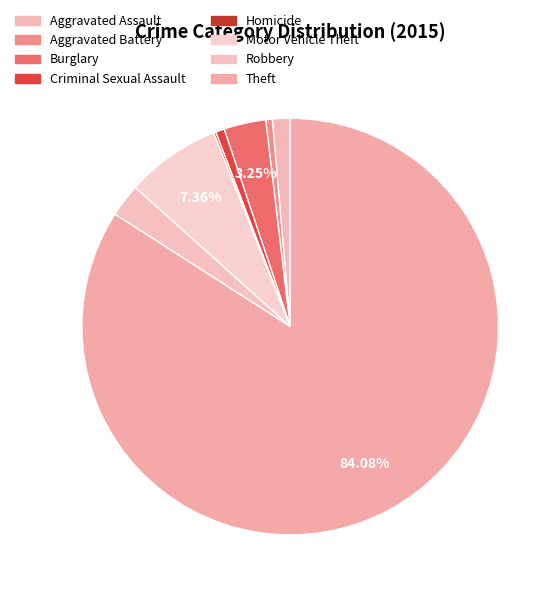

Rank the categories by value from lowest to highest.

Homicide, Aggravated Battery, Criminal Sexual Assault, Aggravated Assault, Robbery, Burglary, Motor Vehicle Theft, Theft